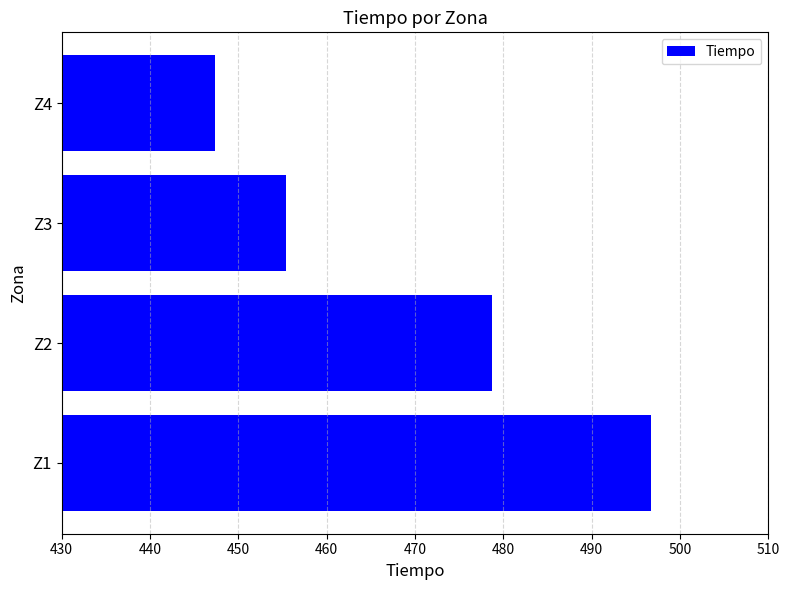

What is the difference between the second highest and minimum values?

31.3